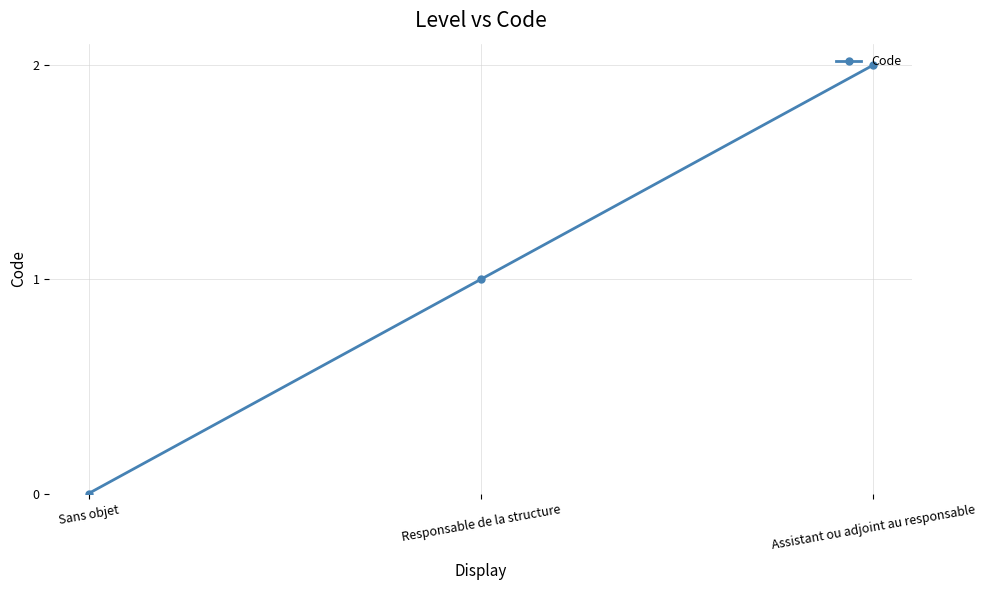

What is the label of the 2nd point from the left?

Responsable de la structure